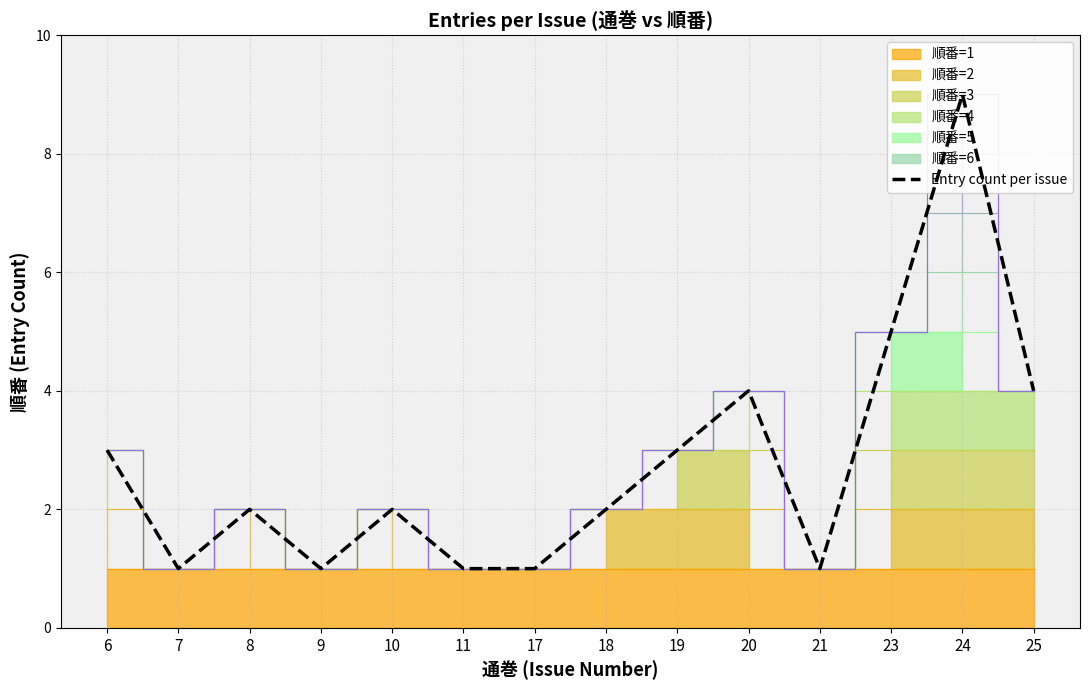

At which category does the data reach its first local peak?

8